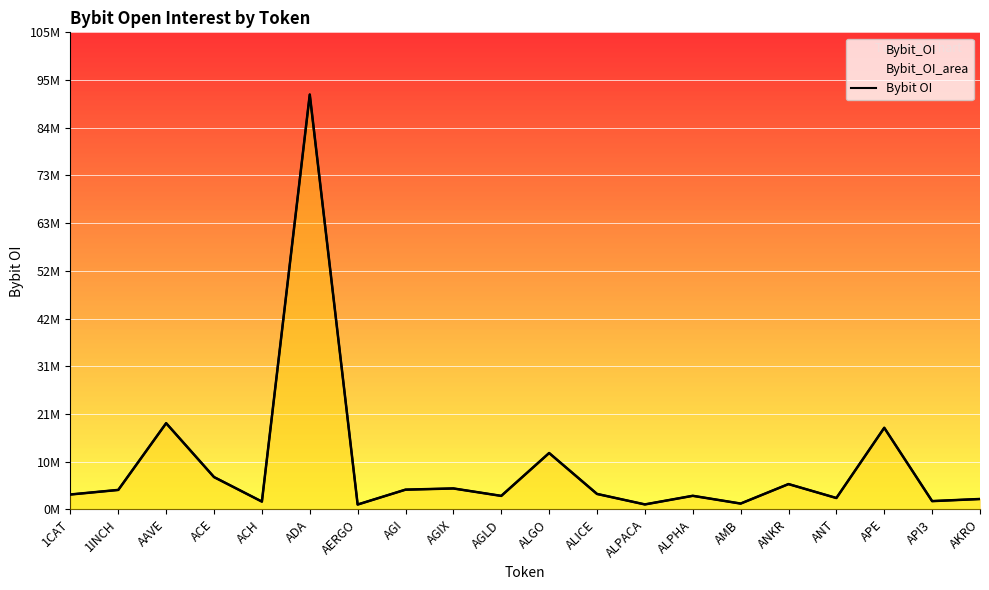

What is the sum of all values?

191971133